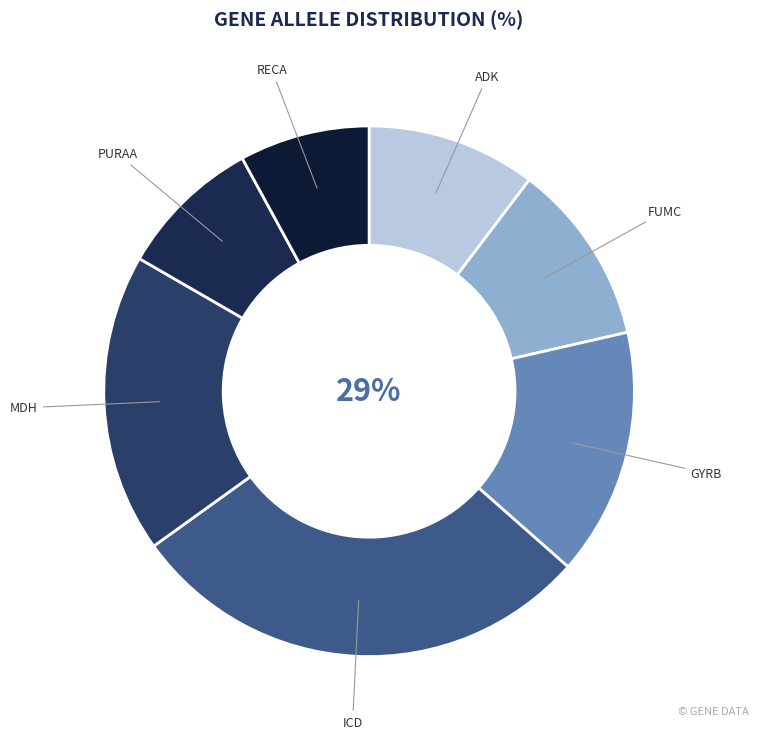

To the nearest percent, what portion does icd represent?

29%